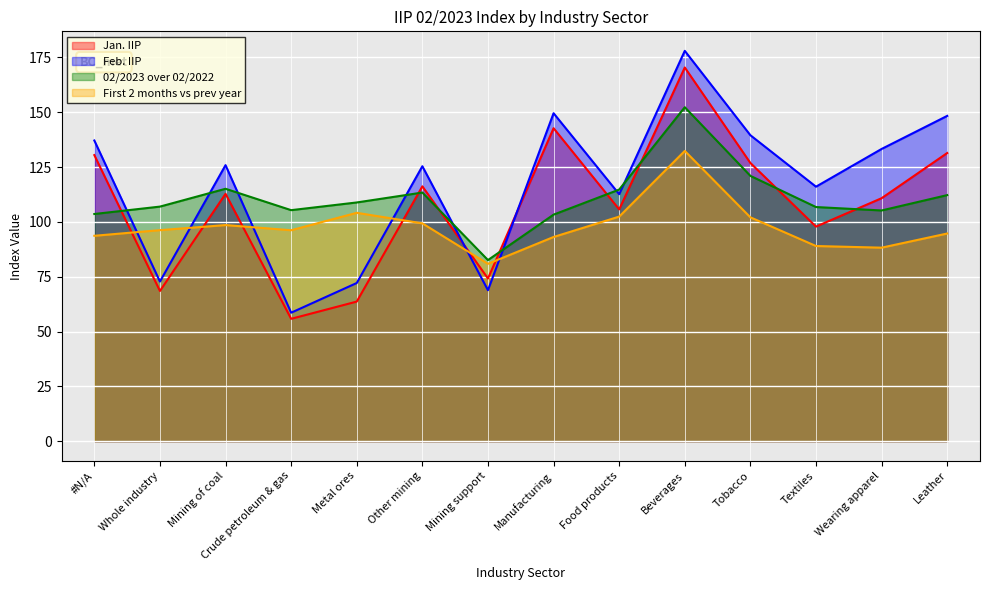

Which series has the largest total across all categories?

Feb. IIP